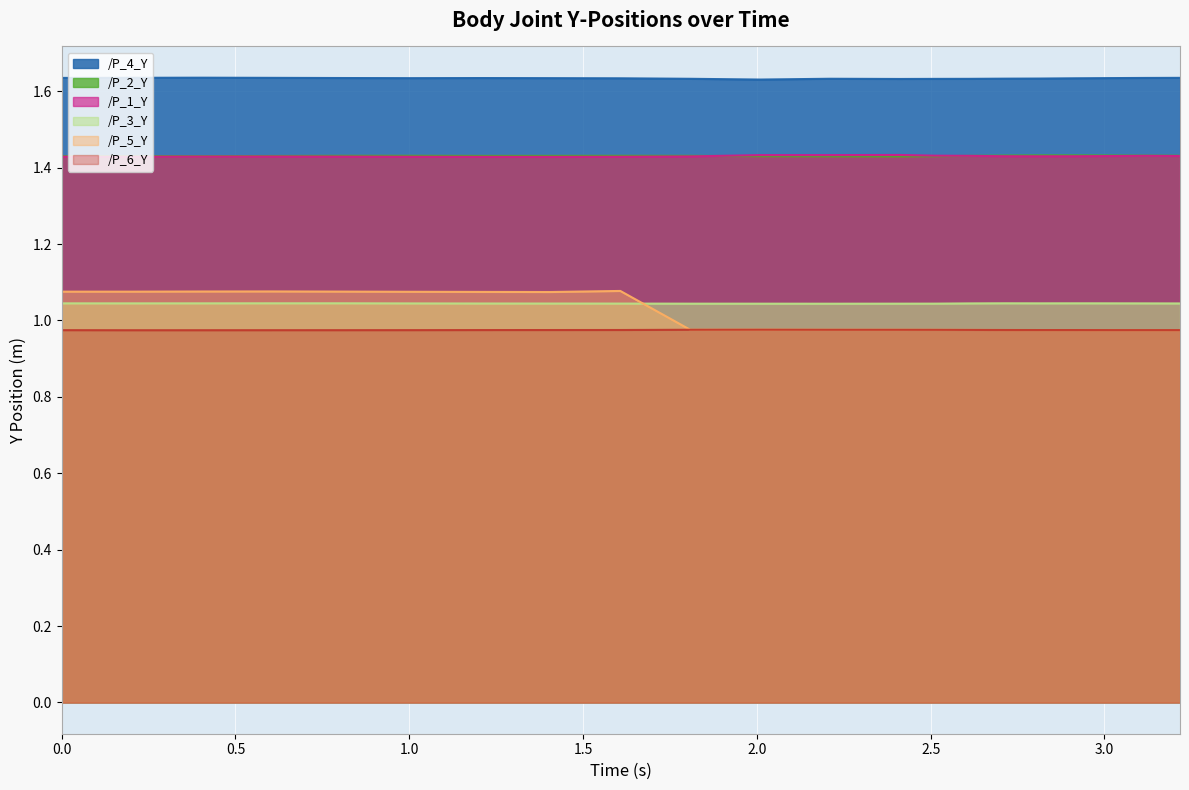

Is the value of /P_5_Y at 1.2056186199188232 greater than the value of /P_2_Y at 2.914964199066162?

No